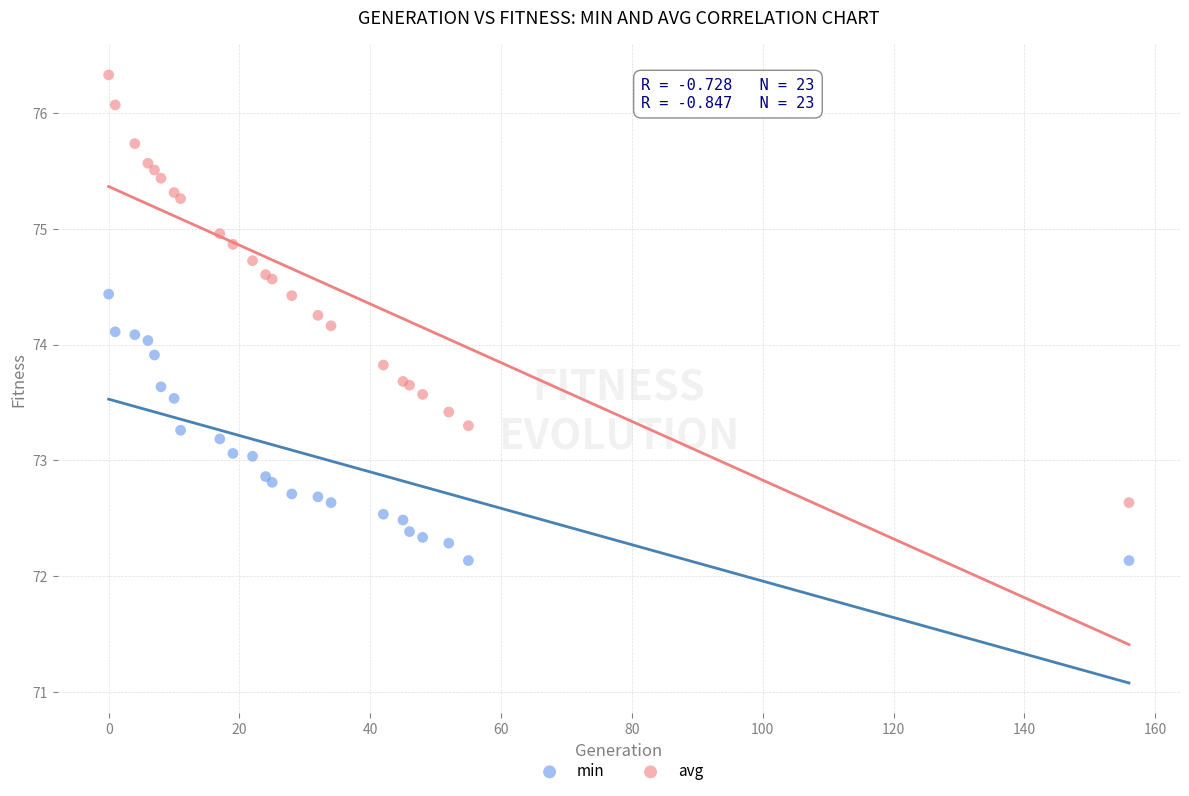

What is the X range (max minus min) for the scatter plot?

156.0